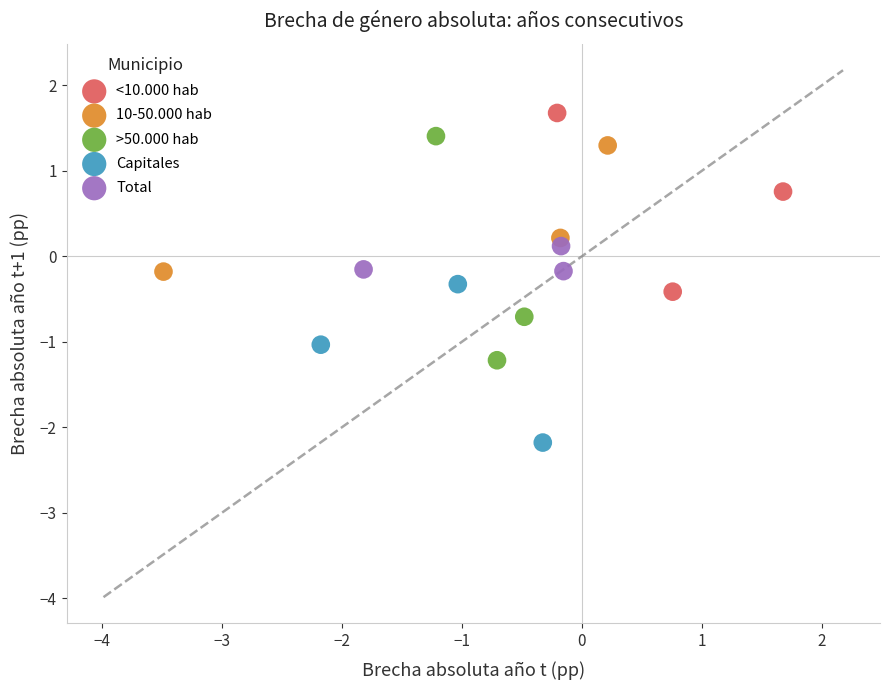

What are all the series names shown in the legend?

<10.000 hab, 10-50.000 hab, >50.000 hab, Capitales, Total